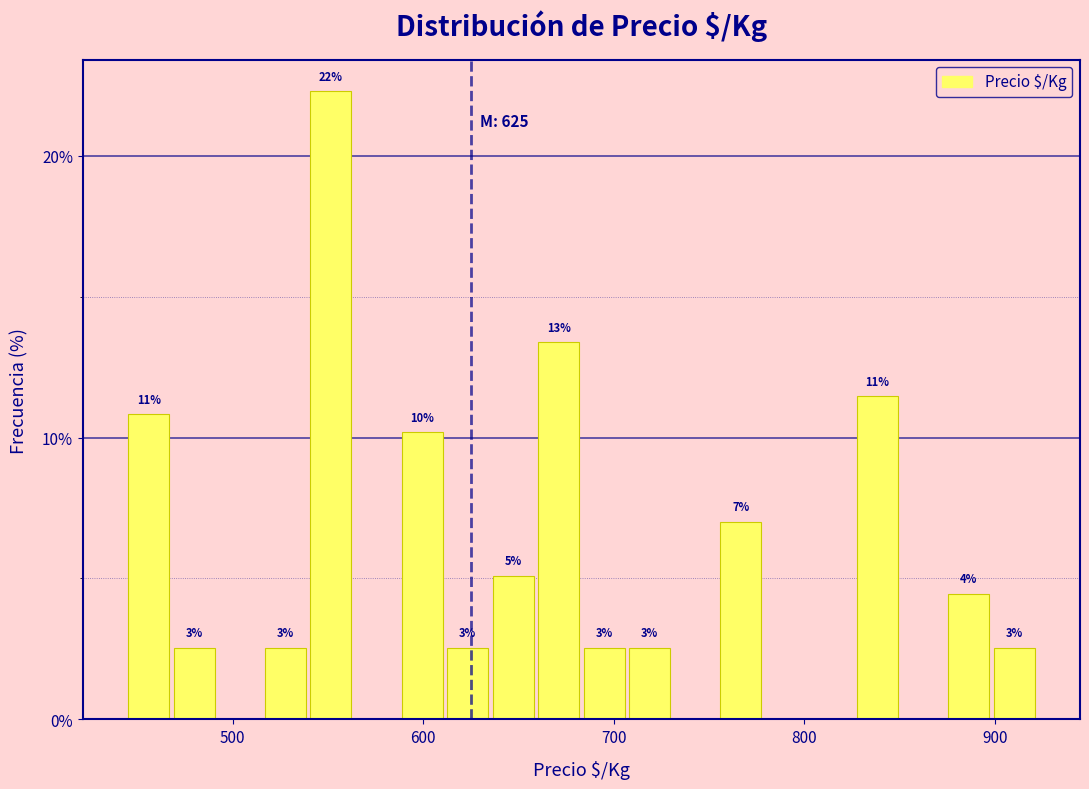

Around what value on the x-axis is the tallest bar? Give the approximate position of its centre, as read against the axis.

550